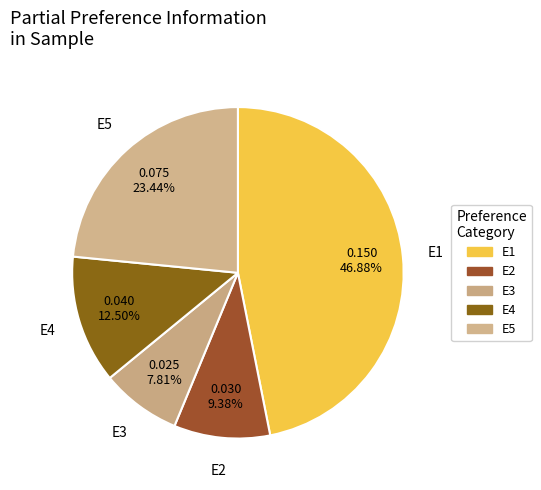

How many slices are in this pie chart?

5